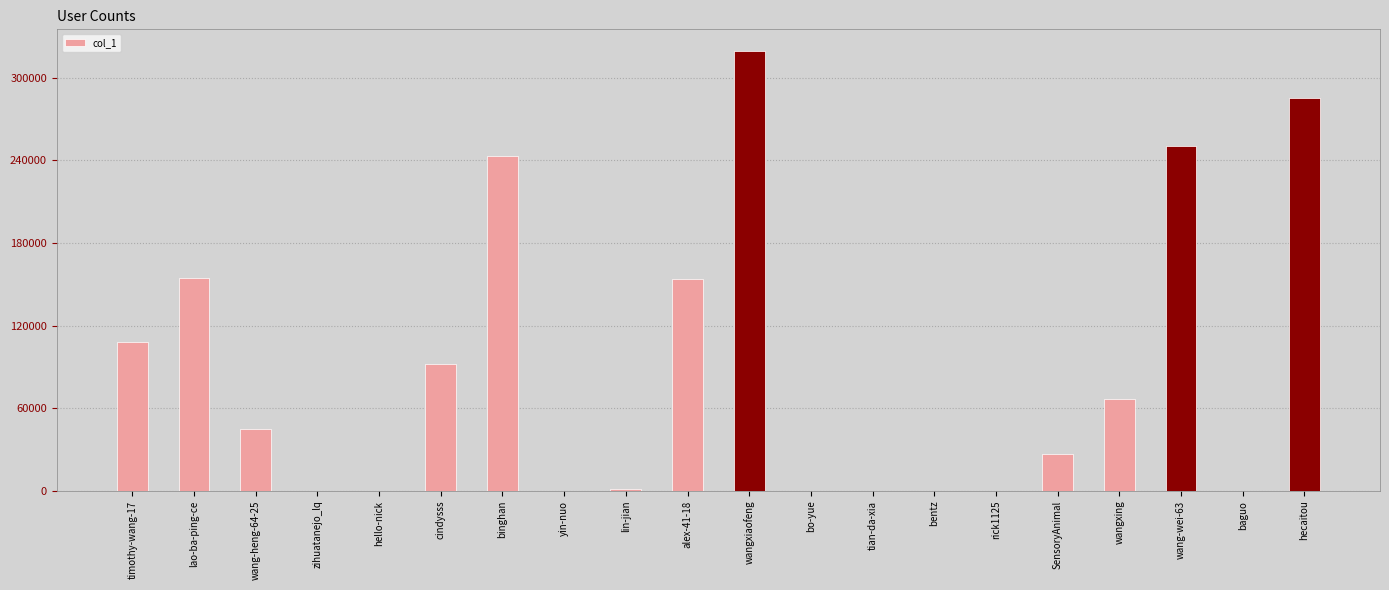

What is the difference between the maximum and second lowest values?

319261